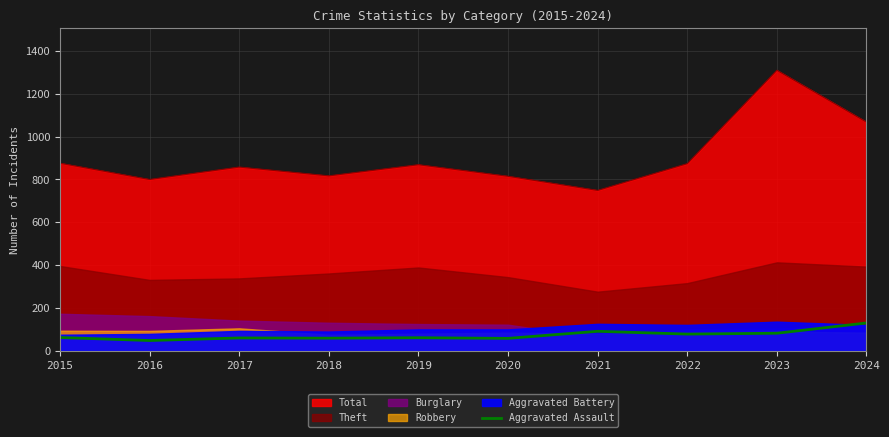

What is the minimum value for Total?

749